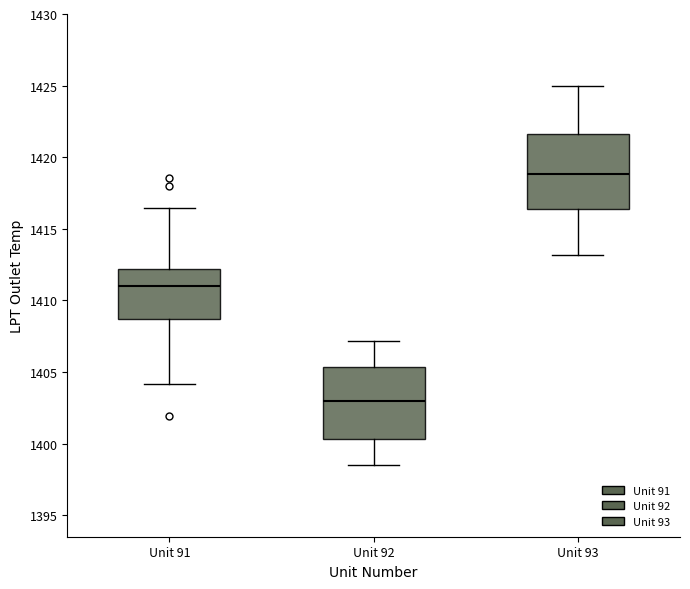

Reading left to right, read every box against the y-axis: the position of its median line, the range the box covers, and the ends of its whiskers. The values are not printed on the chart, so give them approximately, as read against the axis.

Unit 91: median 1411.0, box 1408.5 to 1412.0, whiskers 1404.0 to 1416.5
Unit 92: median 1403.0, box 1400.5 to 1405.5, whiskers 1398.5 to 1407.0
Unit 93: median 1419.0, box 1416.5 to 1421.5, whiskers 1413.0 to 1425.0